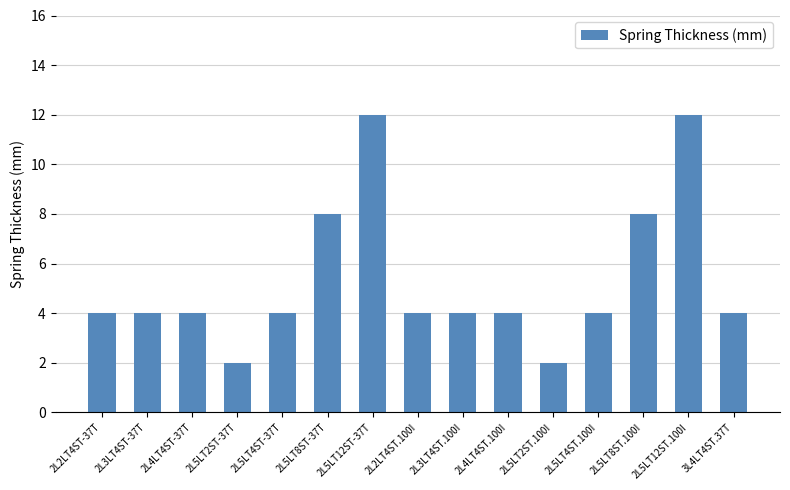

What is the average value?

5